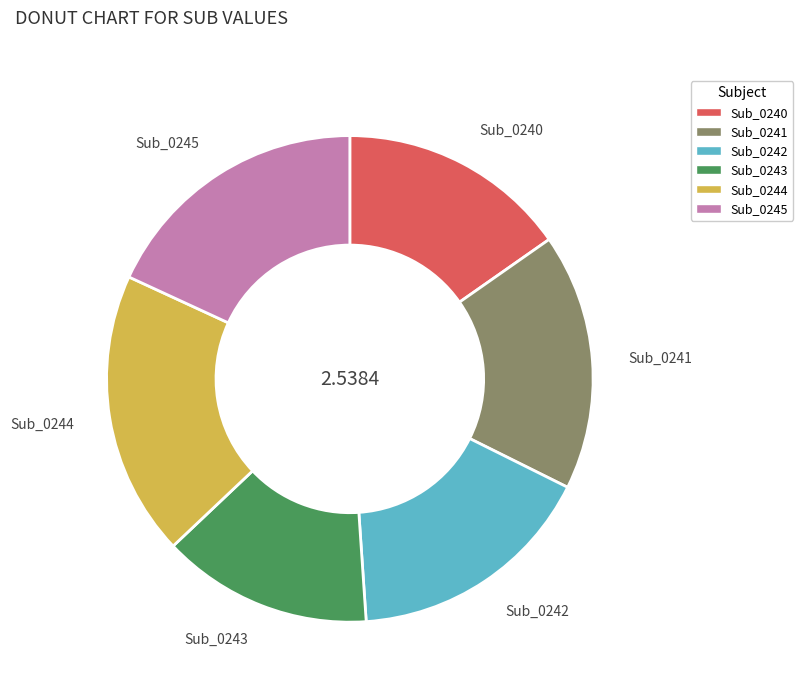

Does any single category account for the majority?

No